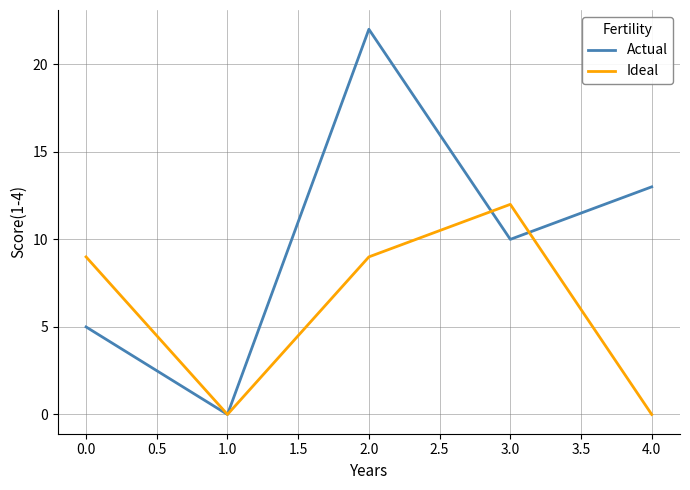

True or false: Actual has more than 0 interior local peaks.

True